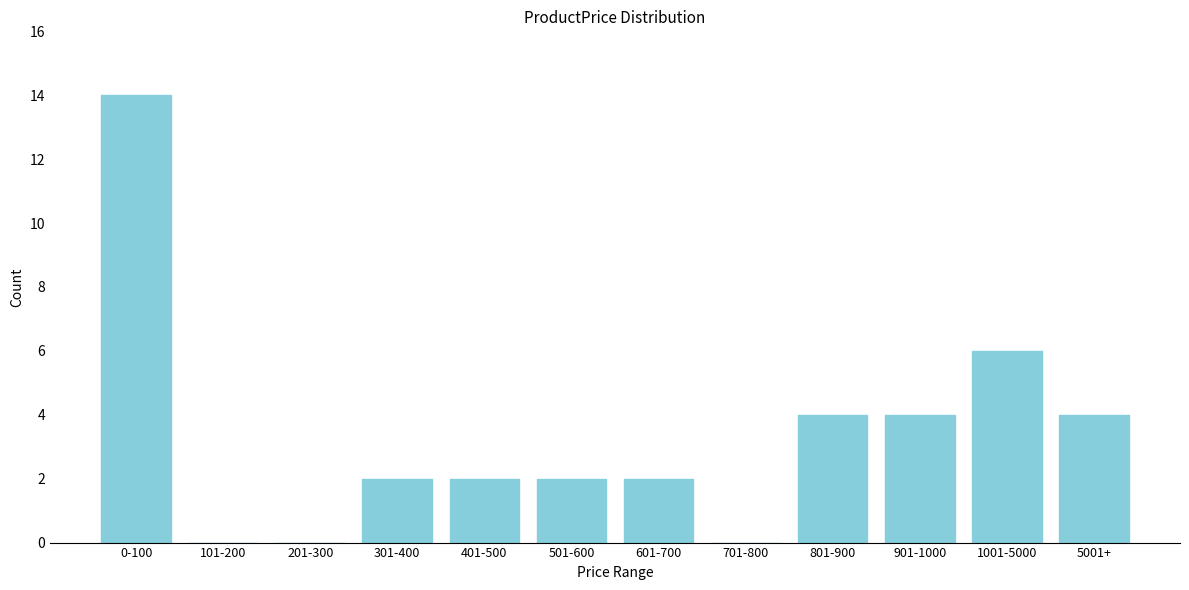

Reading left to right, extract all data points from this chart.

0-100=14	101-200=0	201-300=0	301-400=2	401-500=2	501-600=2	601-700=2	701-800=0	801-900=4	901-1000=4	1001-5000=6	5001+=4